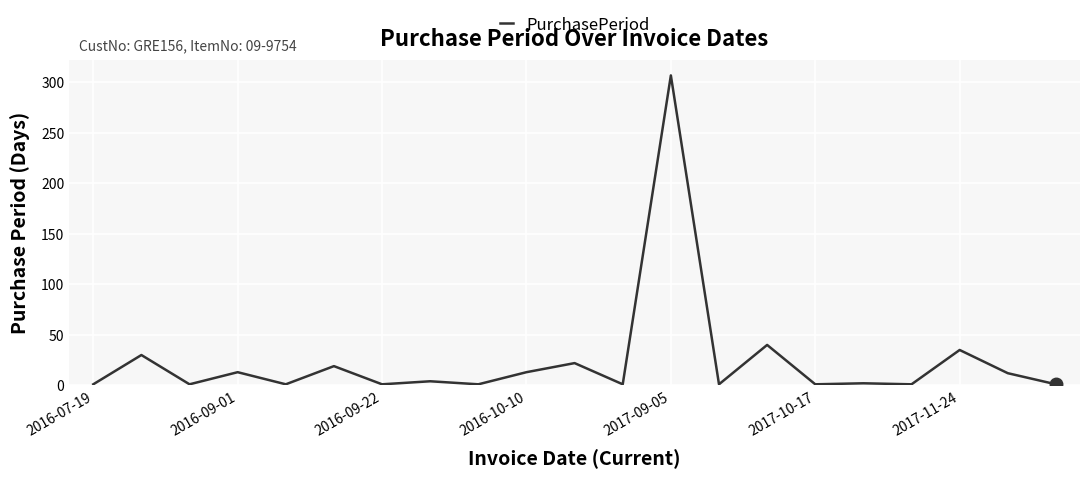

What is the sum of all values?

507